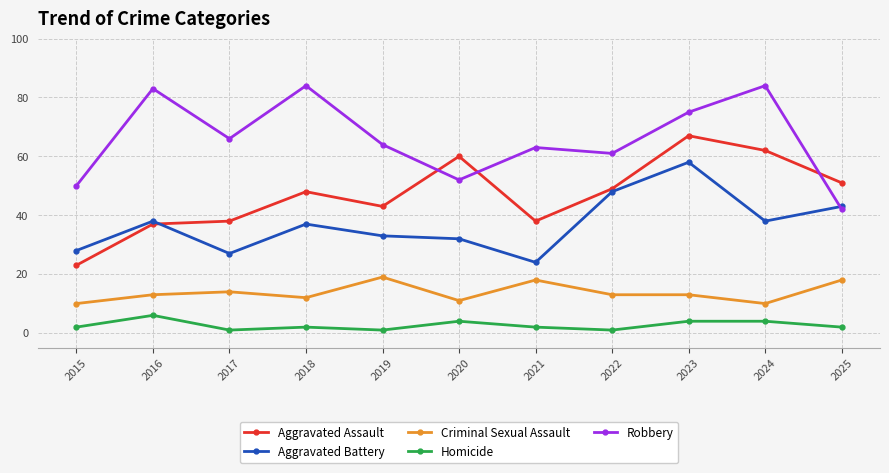

True or false: Criminal Sexual Assault and Aggravated Assault intersect in this chart.

False